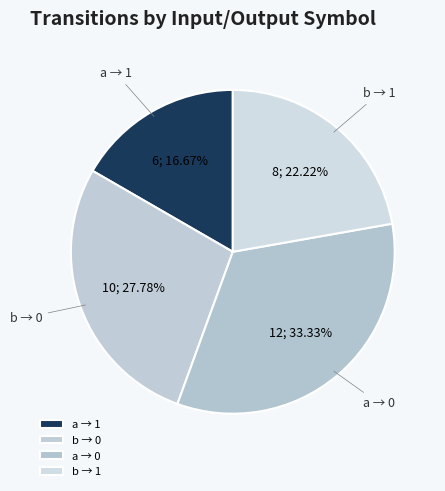

Between a → 0 and b → 0, which is larger?

a → 0